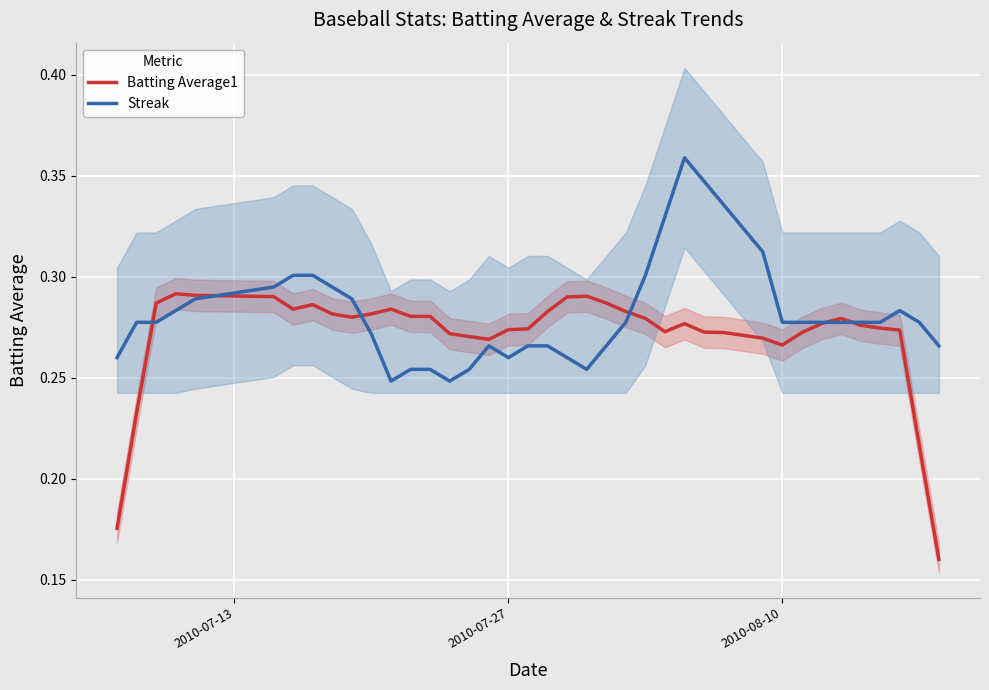

Count the Batting Average1 values in the range 0 to 1.

40